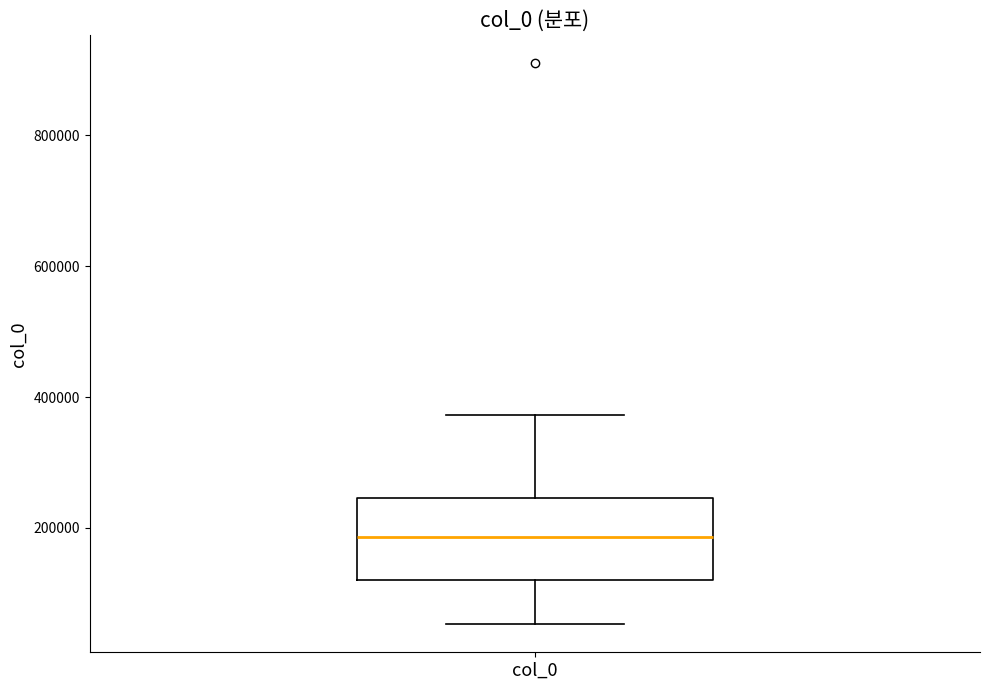

Read this box plot against the y-axis: the position of the median line, the range covered by the box, and the ends of both whiskers. The values are not printed on the chart, so give them approximately, as read against the axis.

median 180000, box 120000 to 240000, whiskers 60000 to 380000